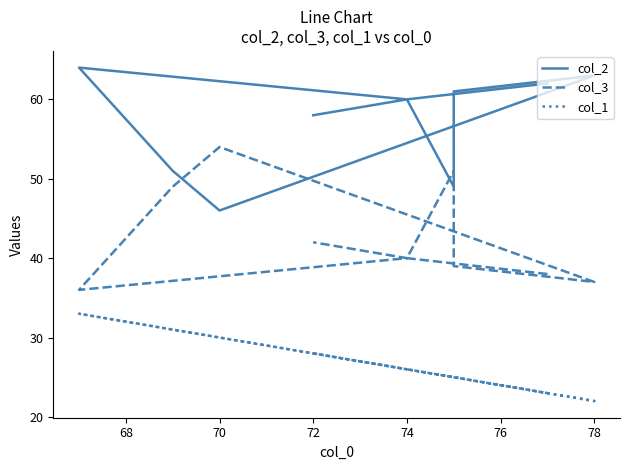

Is the value of col_3 at 66 greater than the value of col_2 at 66?

No